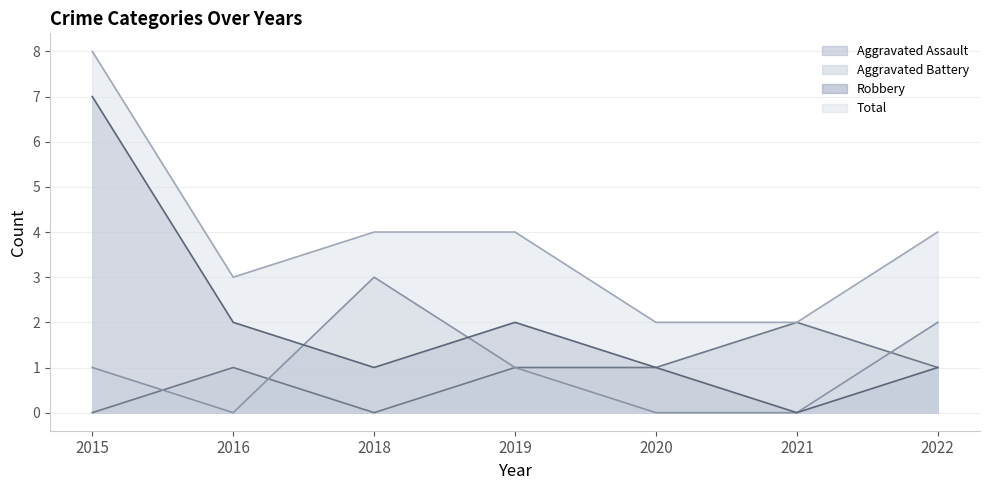

What is the value of the Robbery point at the 1st from the left?

7